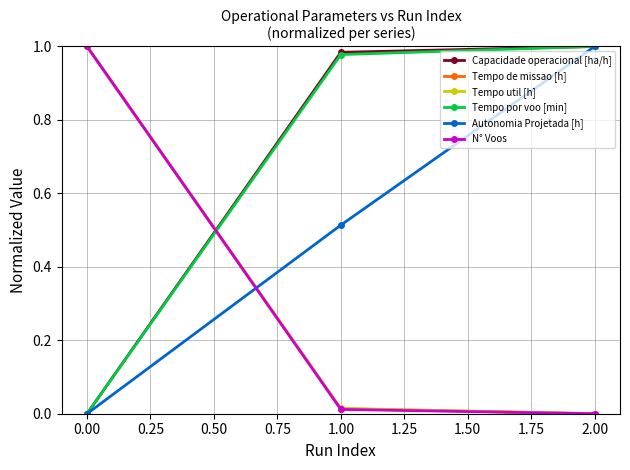

How many positive values does the Capacidade operacional [ha/h] series have?

2